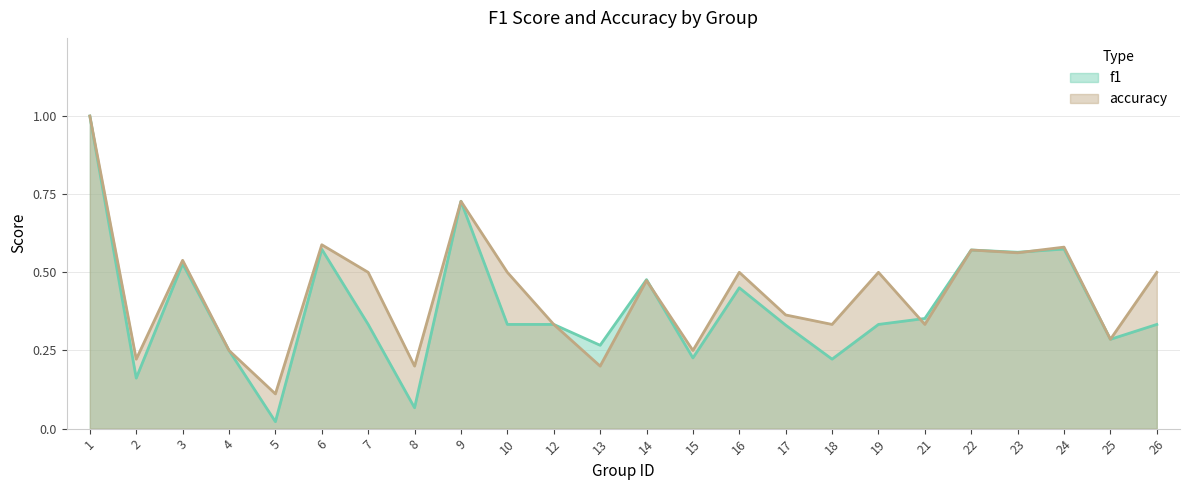

Which category has the lowest value across all series?

5